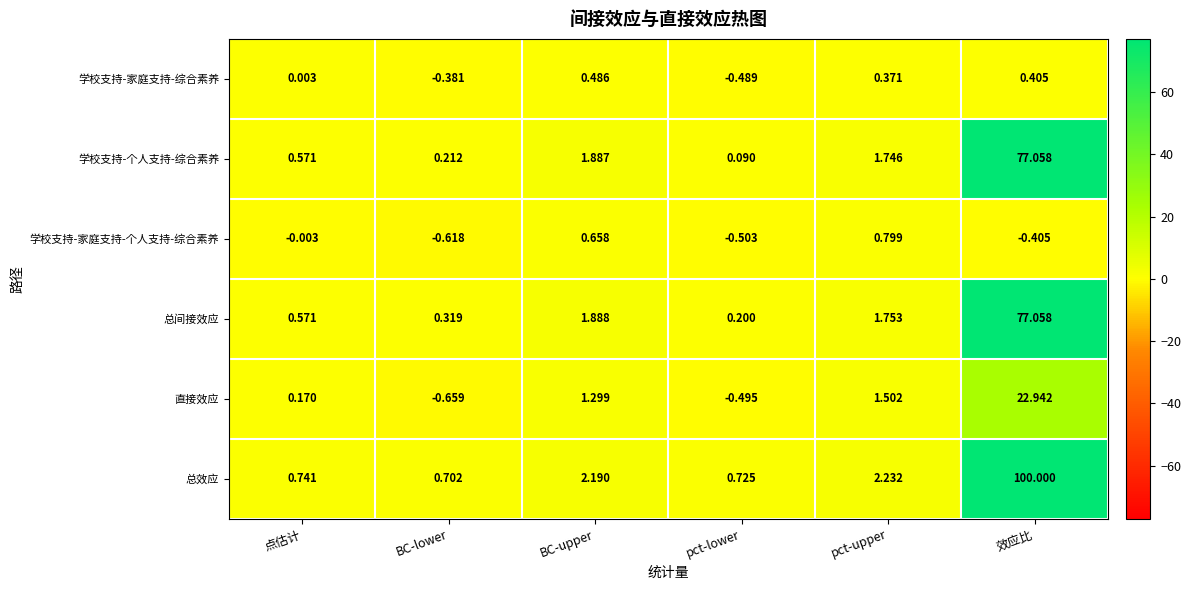

List the labels in order of 学校支持-家庭支持-个人支持-综合素养 value, smallest first.

BC-lower, pct-lower, 效应比, 点估计, BC-upper, pct-upper